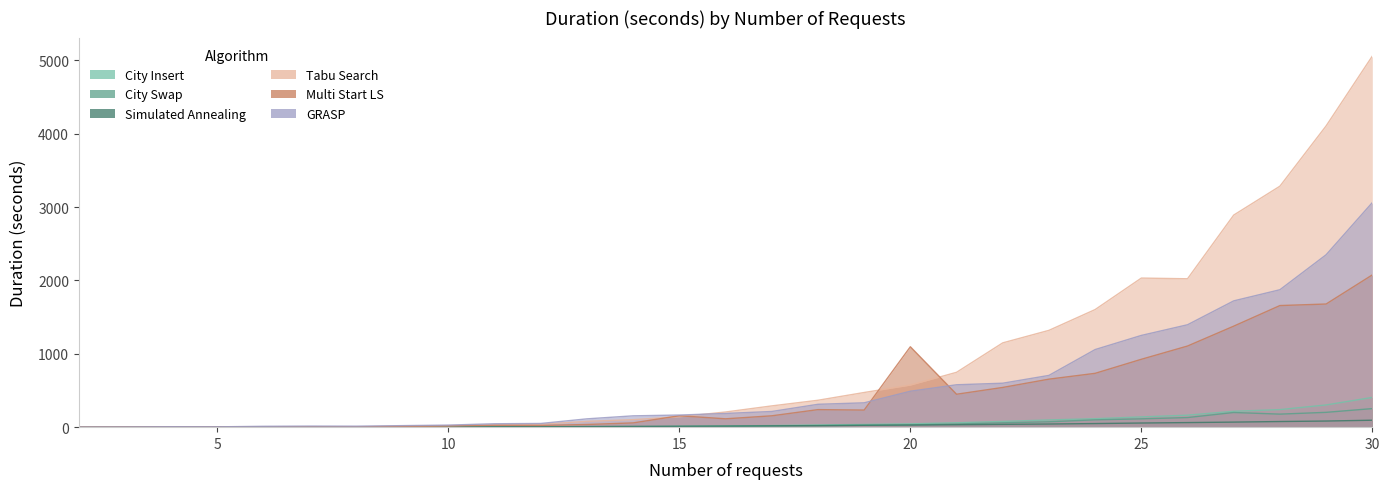

What is the value of the GRASP point at the 18th from the left?

331.9